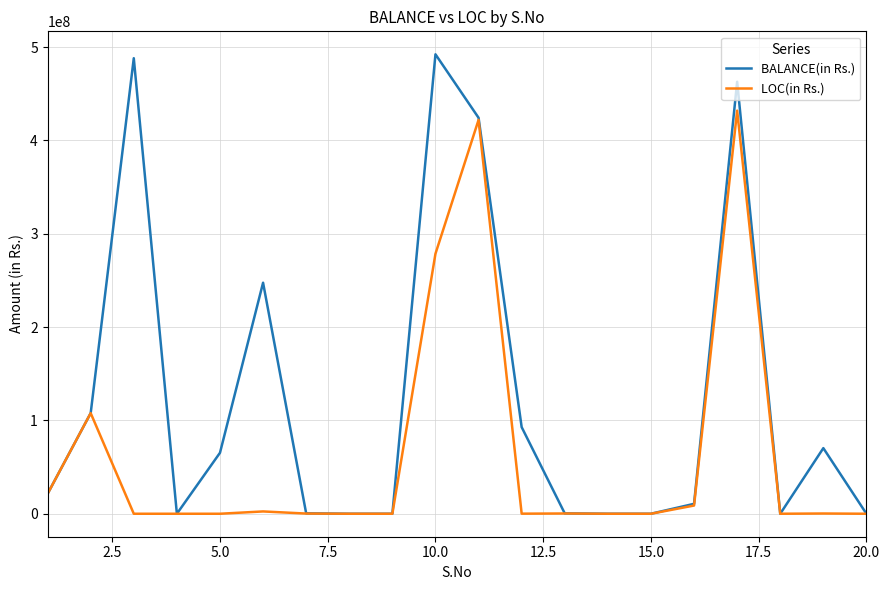

Rank the series by their average value, from highest to lowest.

BALANCE(in Rs.), LOC(in Rs.)